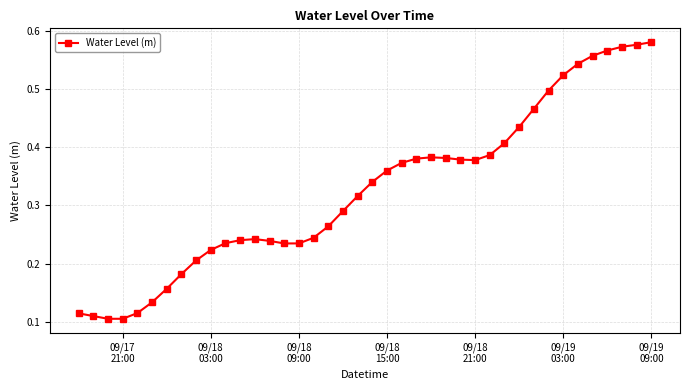

True or false: the data has more than 0 interior local peaks.

True